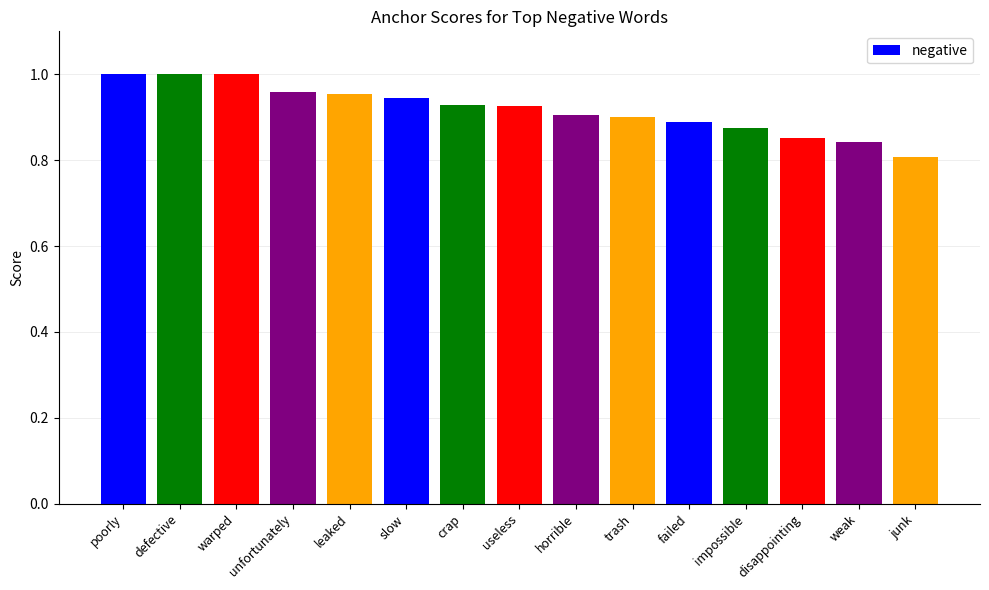

What is the change in value from impossible to junk?

-0.1